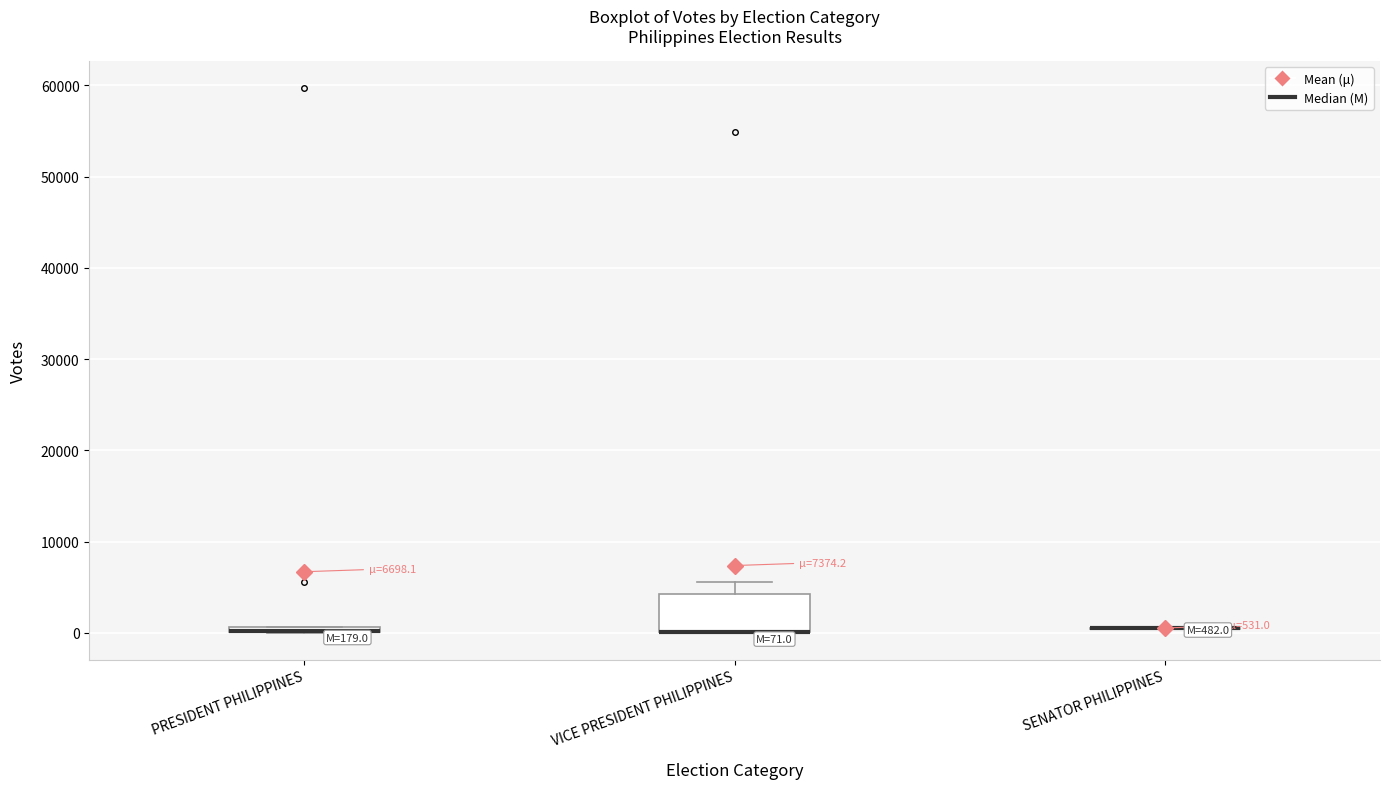

Comparing the boxes themselves (not the whiskers), which one is the tallest?

VICE PRESIDENT PHILIPPINES